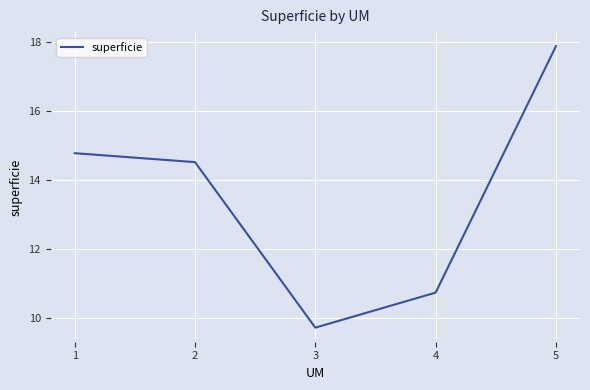

At which label is the value closest to 13?

2